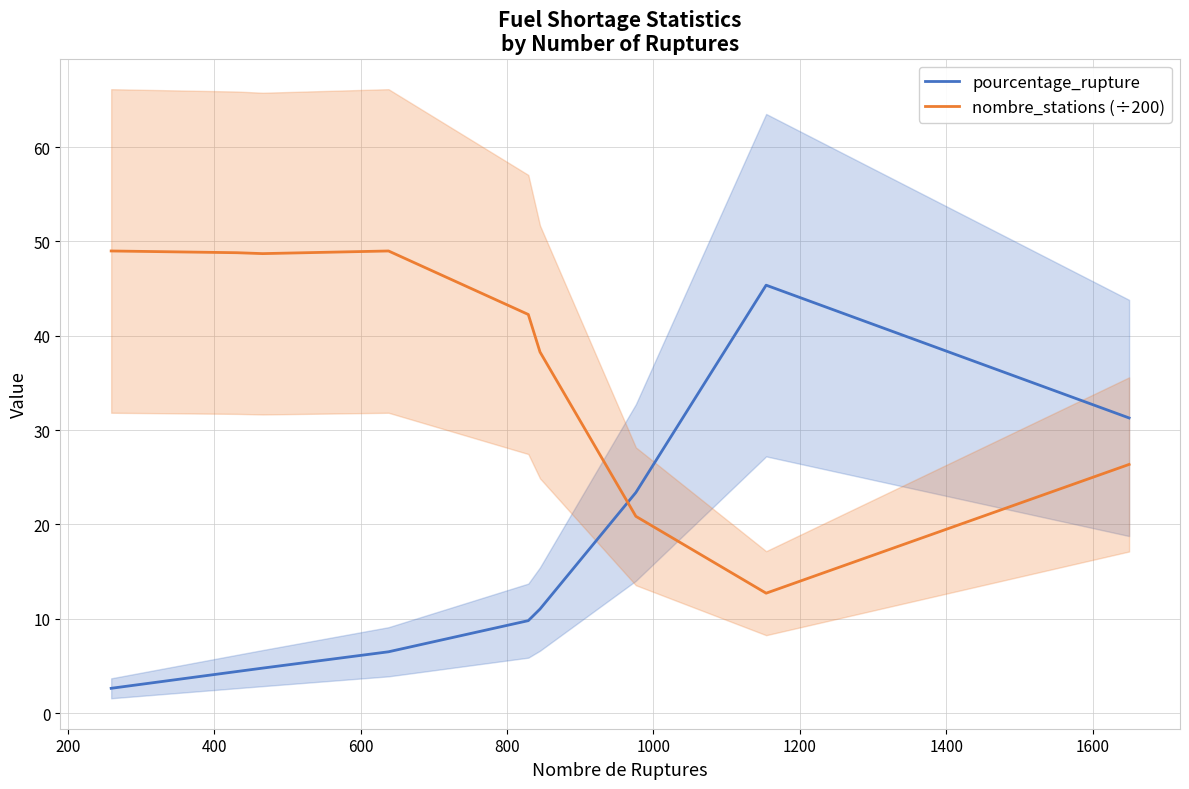

List the series in order of their peak value, highest first.

nombre_stations (÷200), pourcentage_rupture